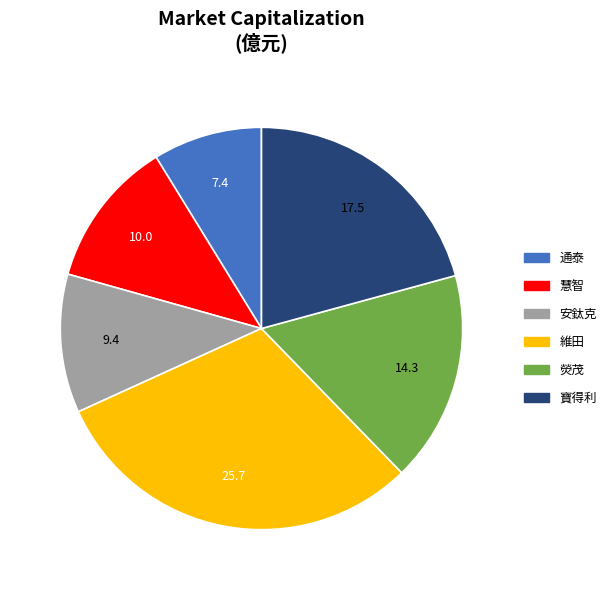

What is the largest slice in the pie chart?

維田